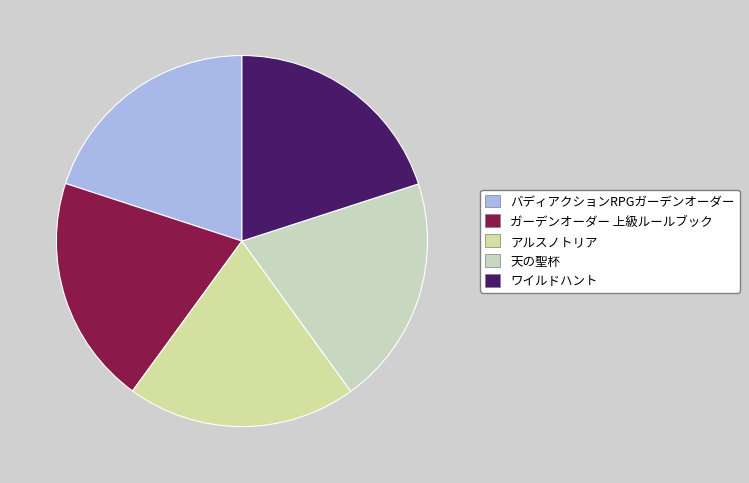

How many segments does this pie chart have?

5